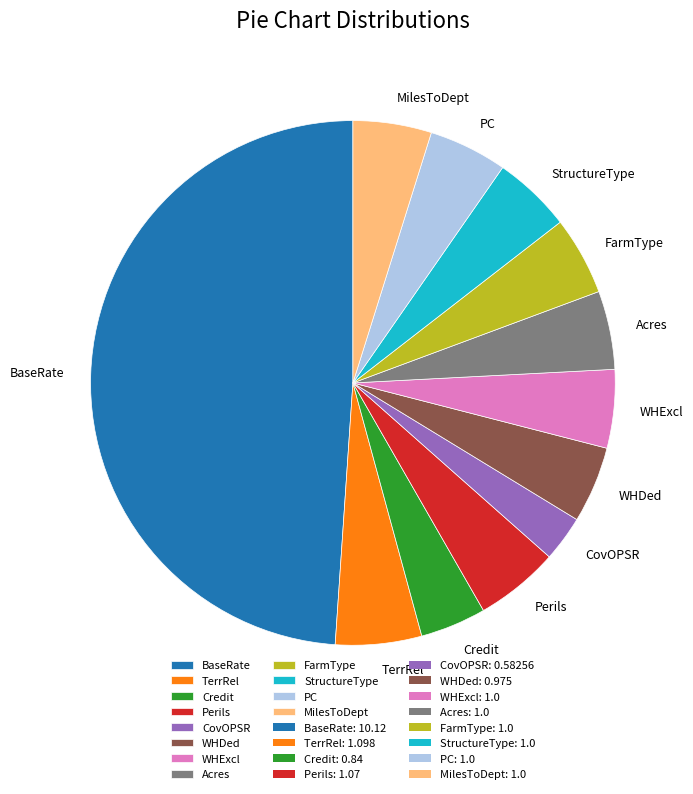

Is it true that CovOPSR is 3% of the pie?

True